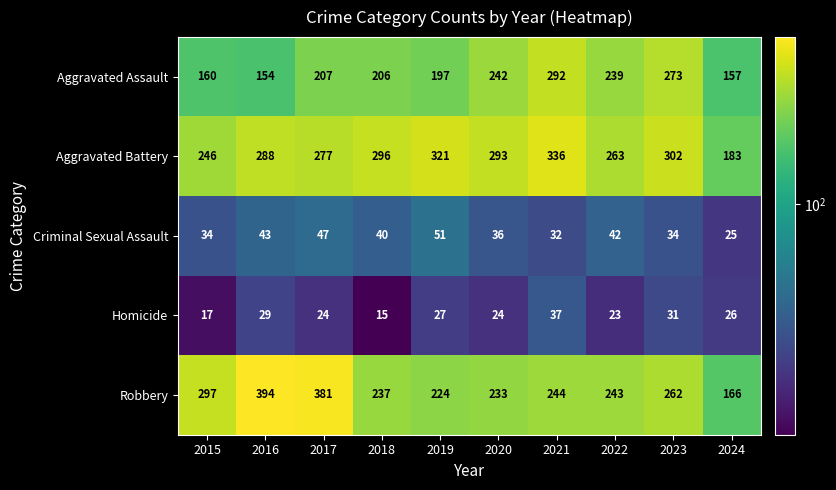

Which label corresponds to the smallest value in the chart?

2018